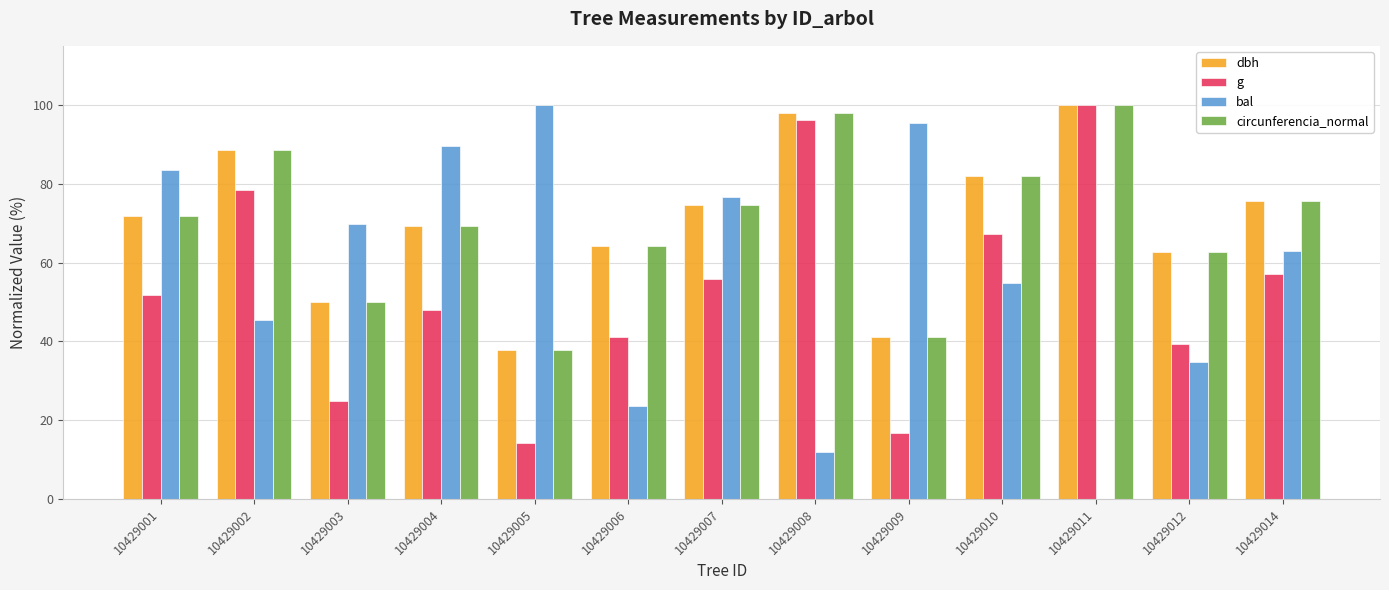

What is the difference between the bal values at 10429008 and 10429002?

33.4